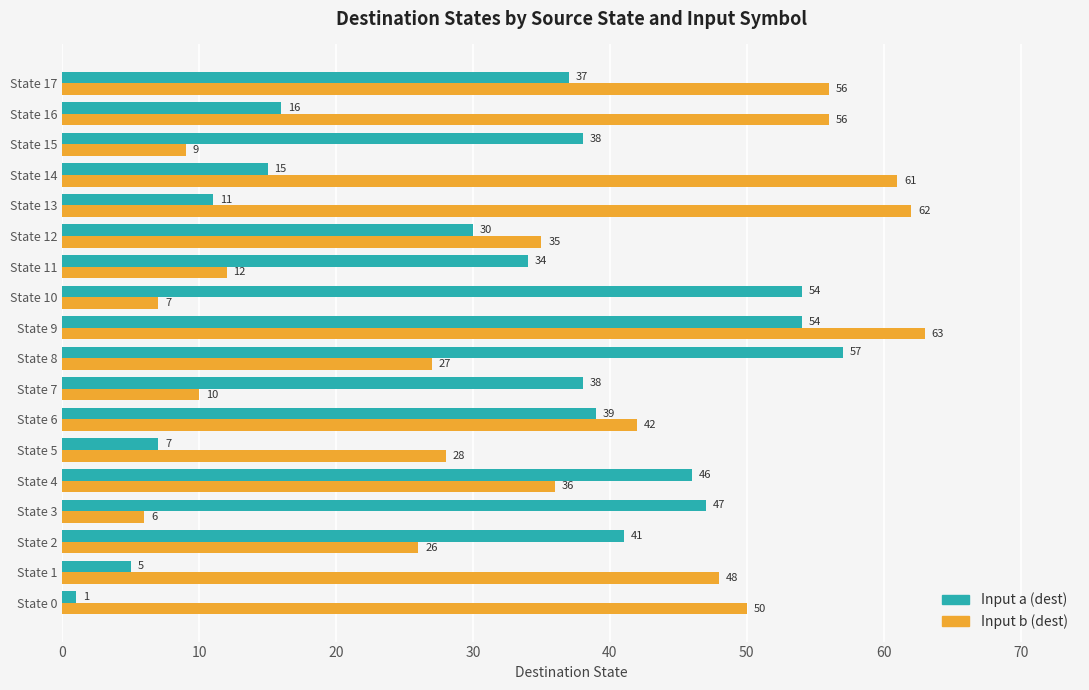

Which series changed the most between State 6 and State 9?

Input b (dest)